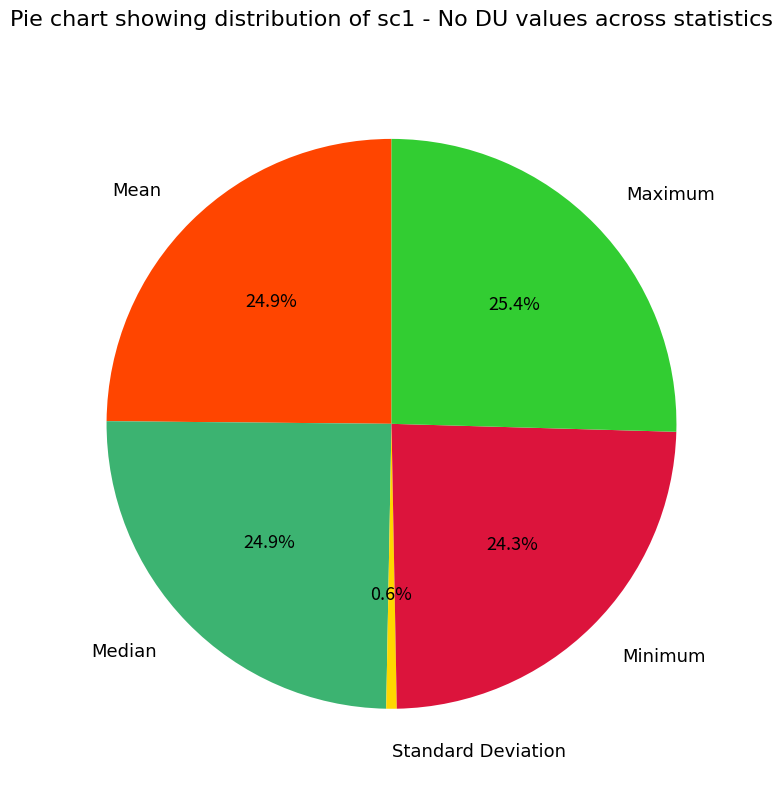

To the nearest percent, what is the average slice percentage?

20%